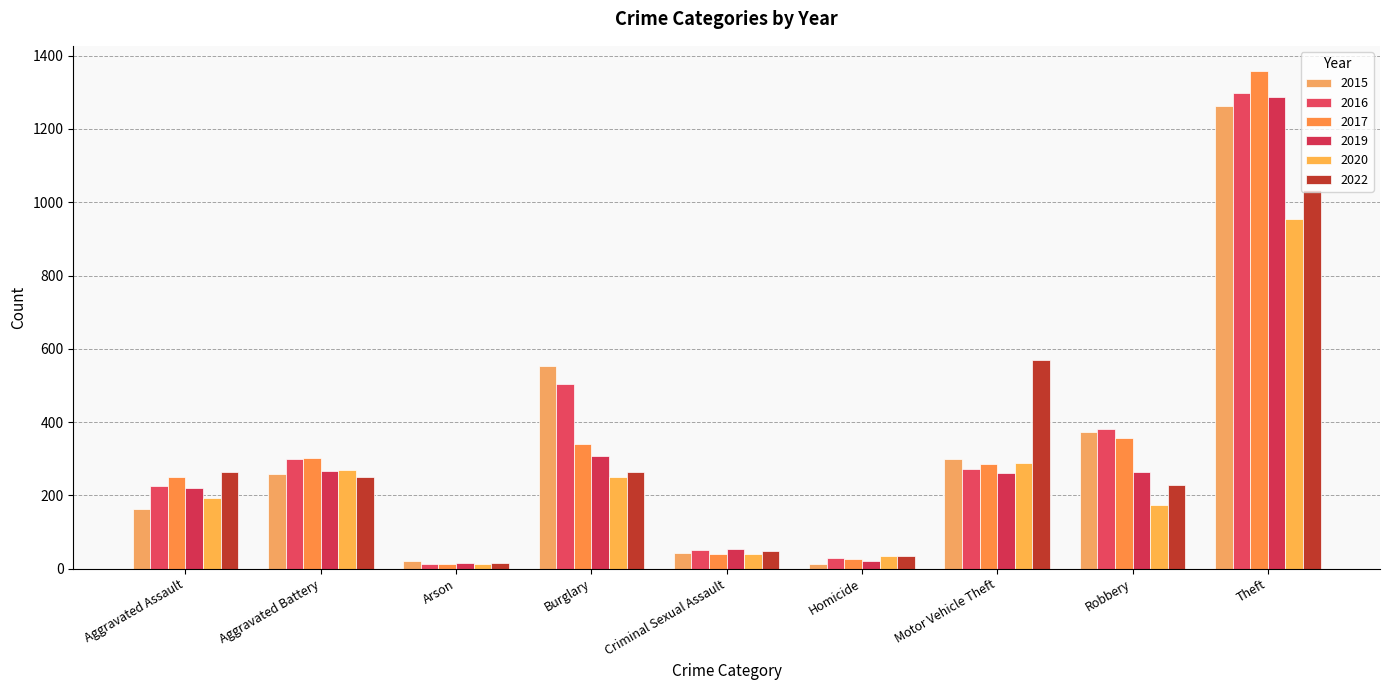

What is the difference between the maximum and minimum values in the 2015 series?

1250